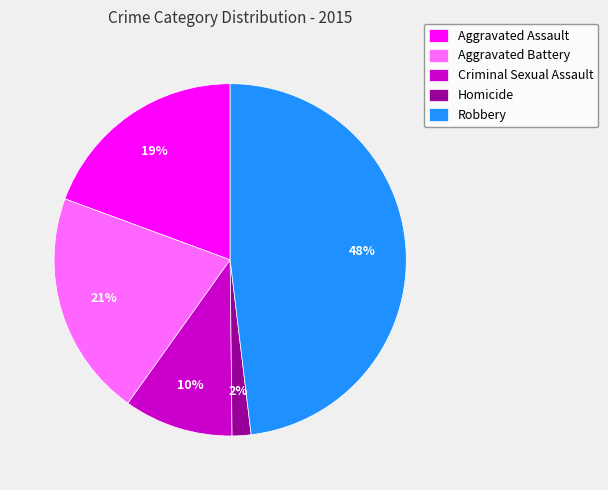

How many segments does this pie chart have?

5